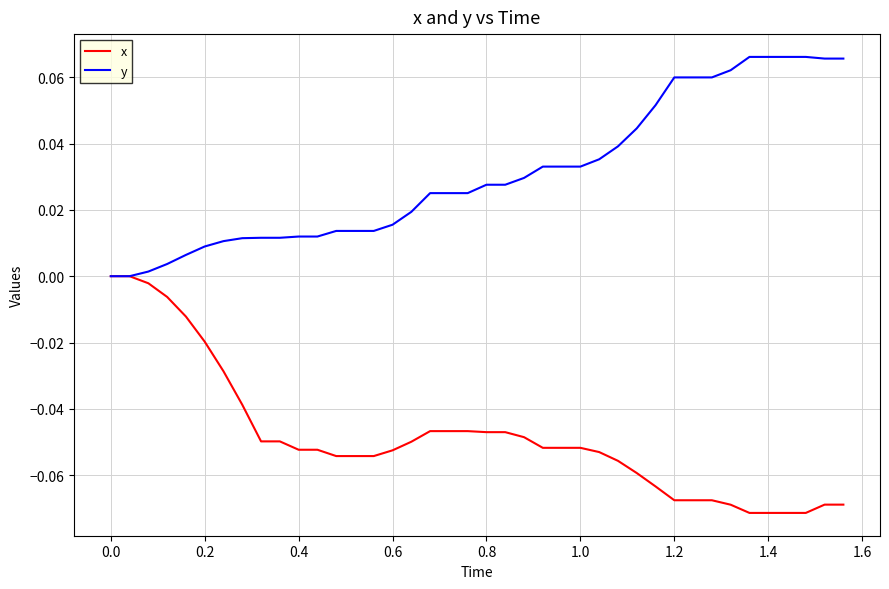

Rank the series by their average value, from lowest to highest.

x, y